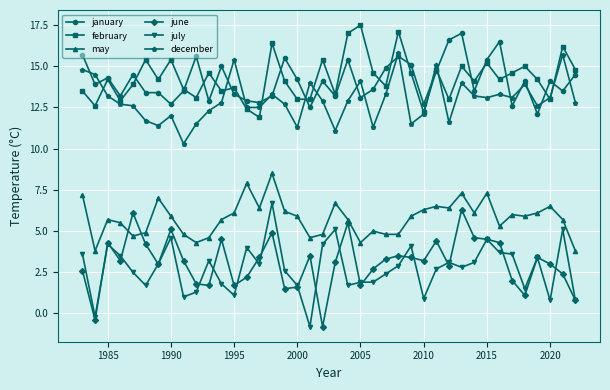

What is the value of the july point at the 17th from the left?

2.6